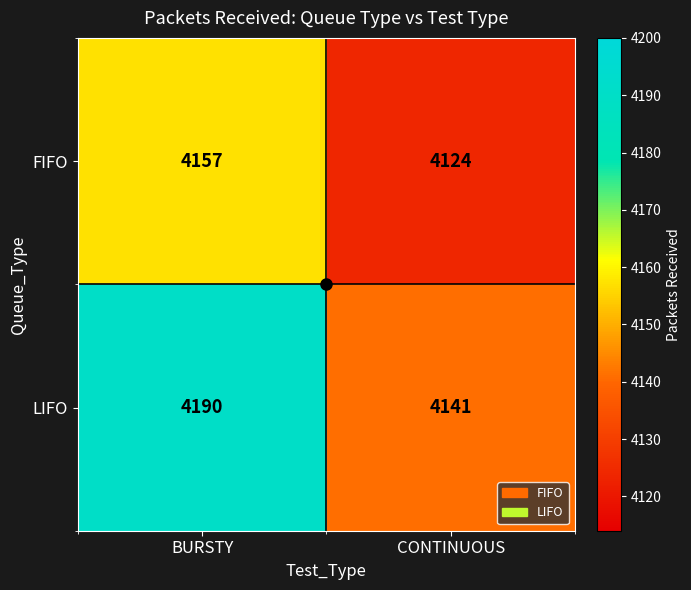

What is the greatest value displayed?

4190